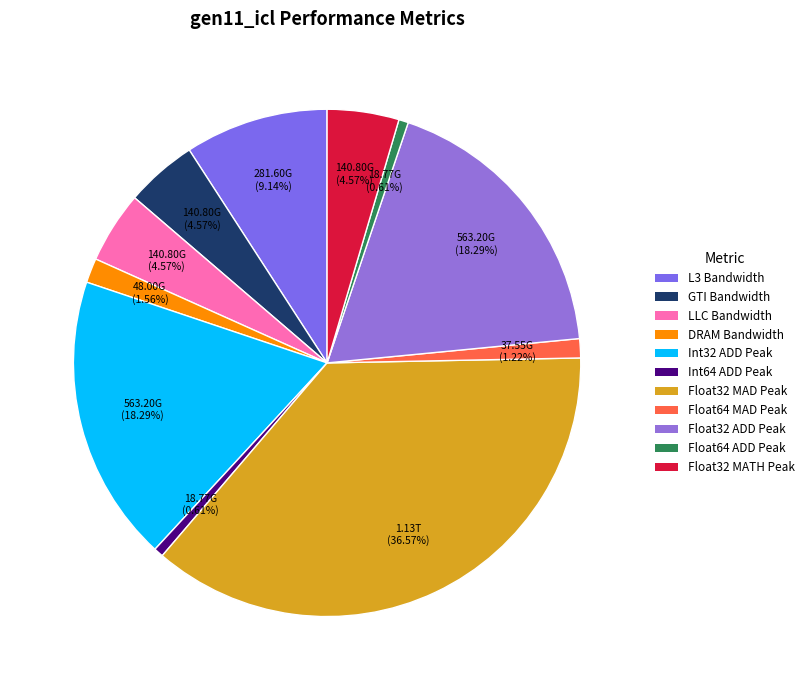

Count the number of slices in the pie.

11